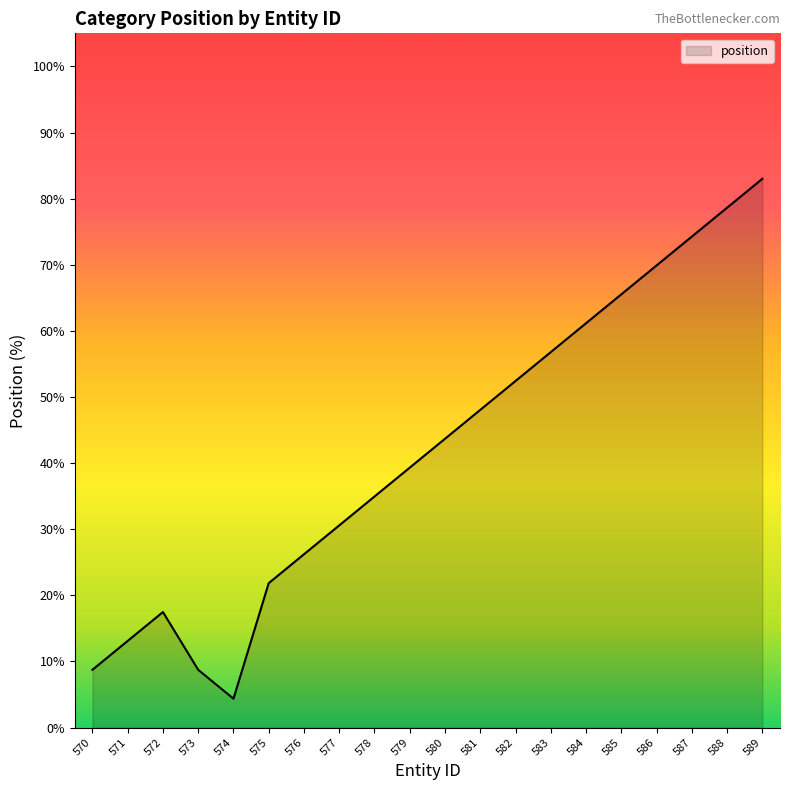

How many values are below 43?

10